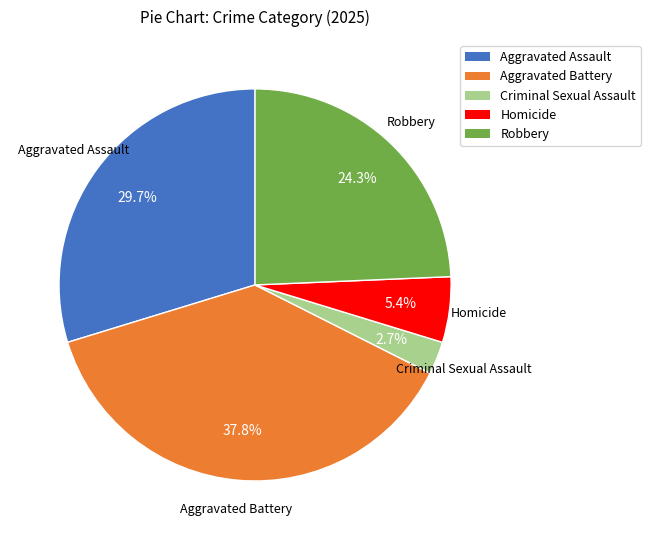

Combined, what portion of the pie is Aggravated Assault and Robbery?

54.1%